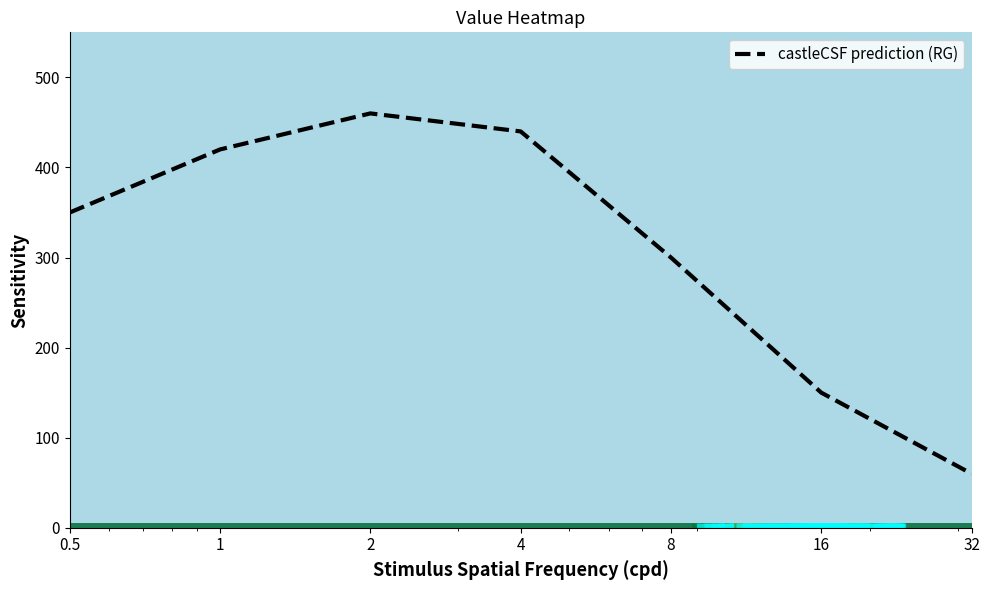

What is the sum of all values?

2180